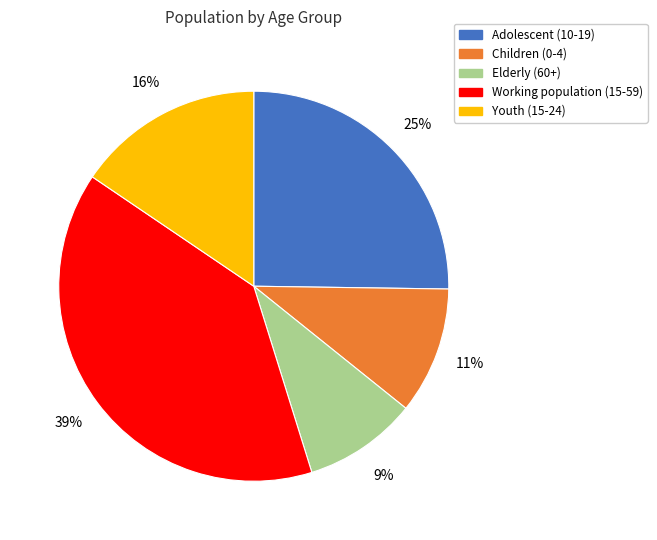

How many segments does this pie chart have?

5